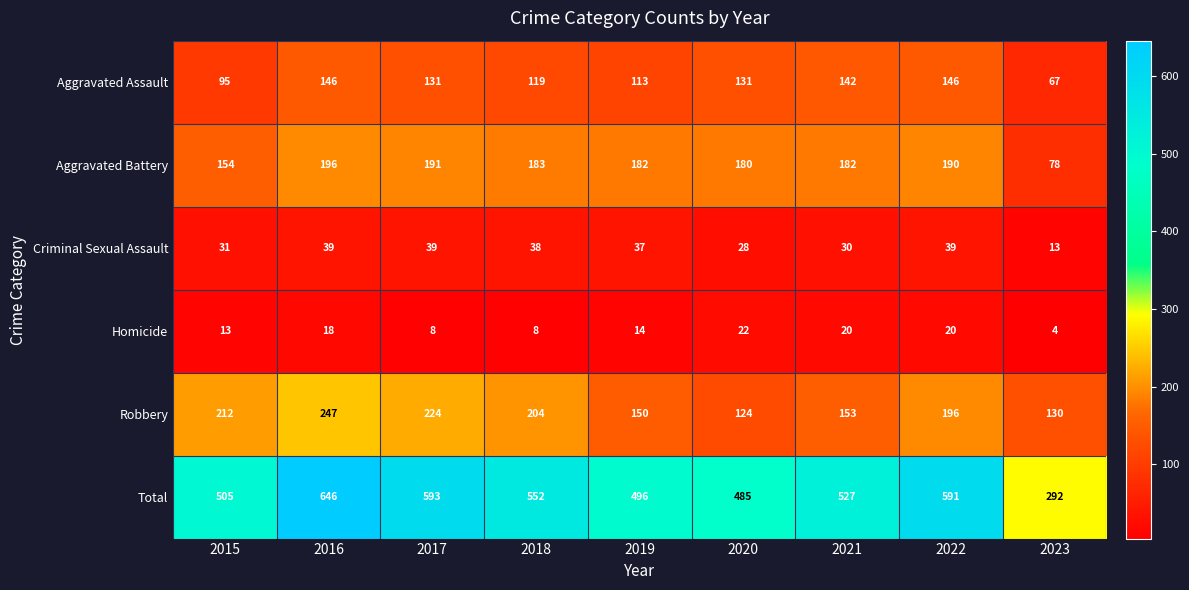

What is the total value across all series at 2020?

970